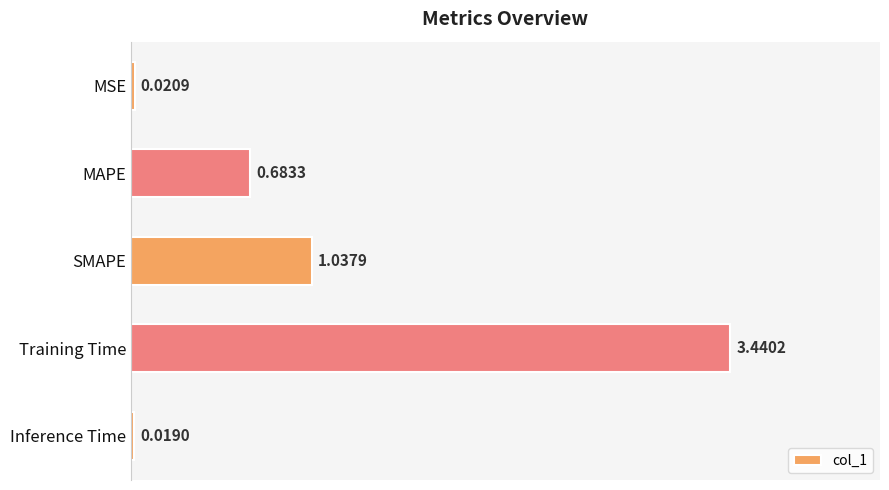

Where is the data nearest to the value 1?

SMAPE